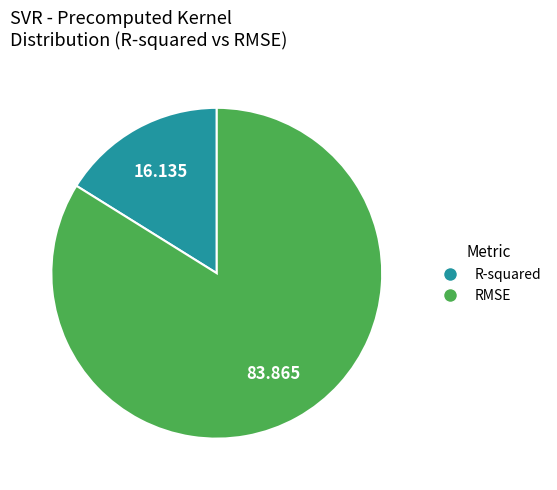

Between RMSE and R-squared, which is larger?

RMSE